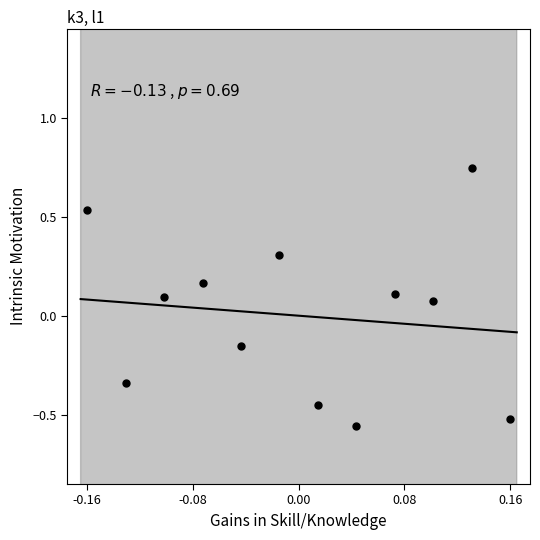

What is the range of Y values (max minus min)?

1.3